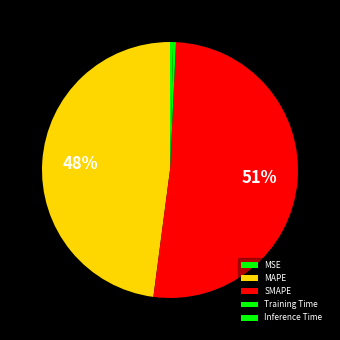

Rank the categories by value from lowest to highest.

MSE, Training Time, Inference Time, MAPE, SMAPE